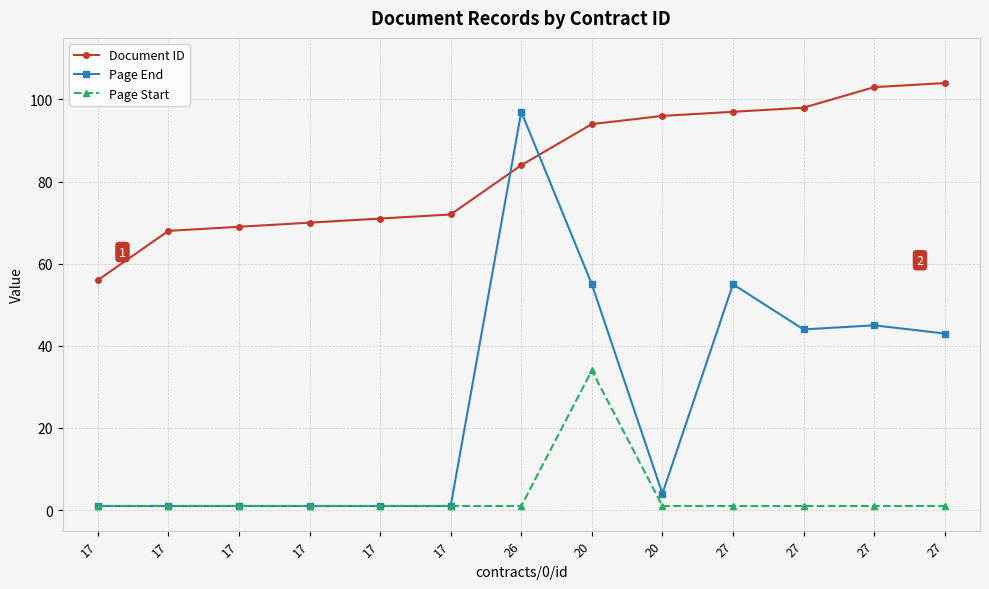

How many data points in Document ID are less than 84?

6